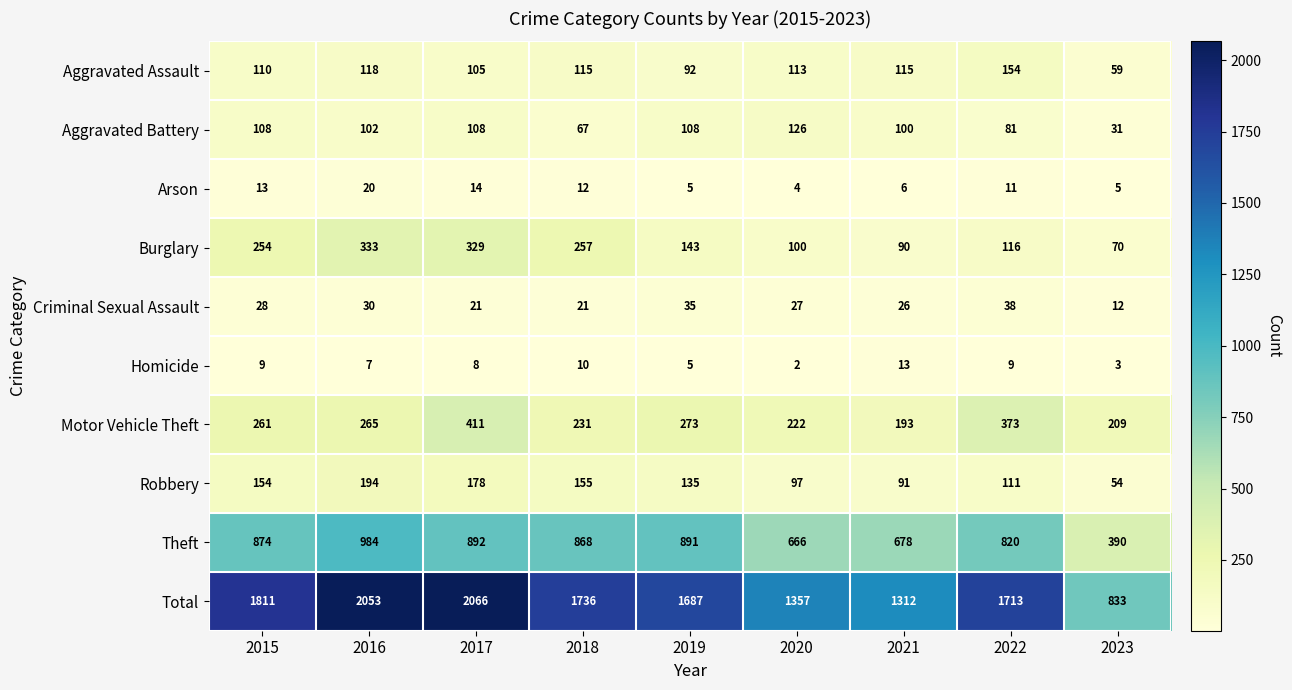

At which category does the chart reach its minimum across all series?

2020